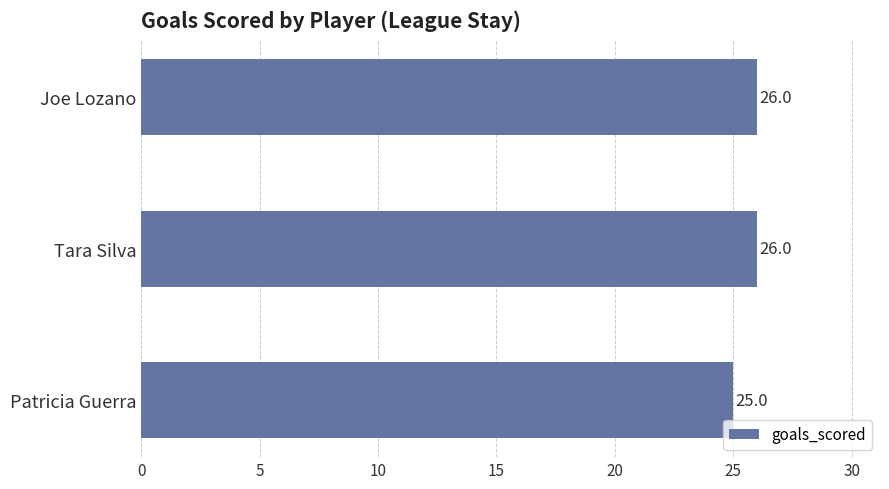

Reading top to bottom, extract all data points from this chart.

26	26	25